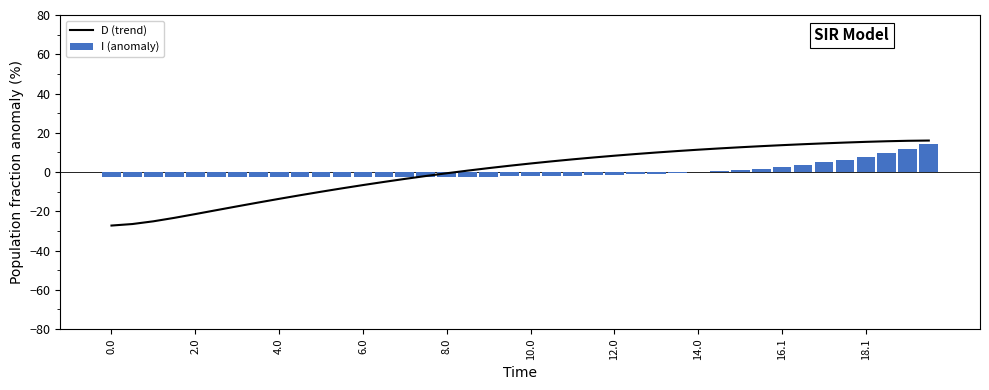

How many data points does each series have?

40